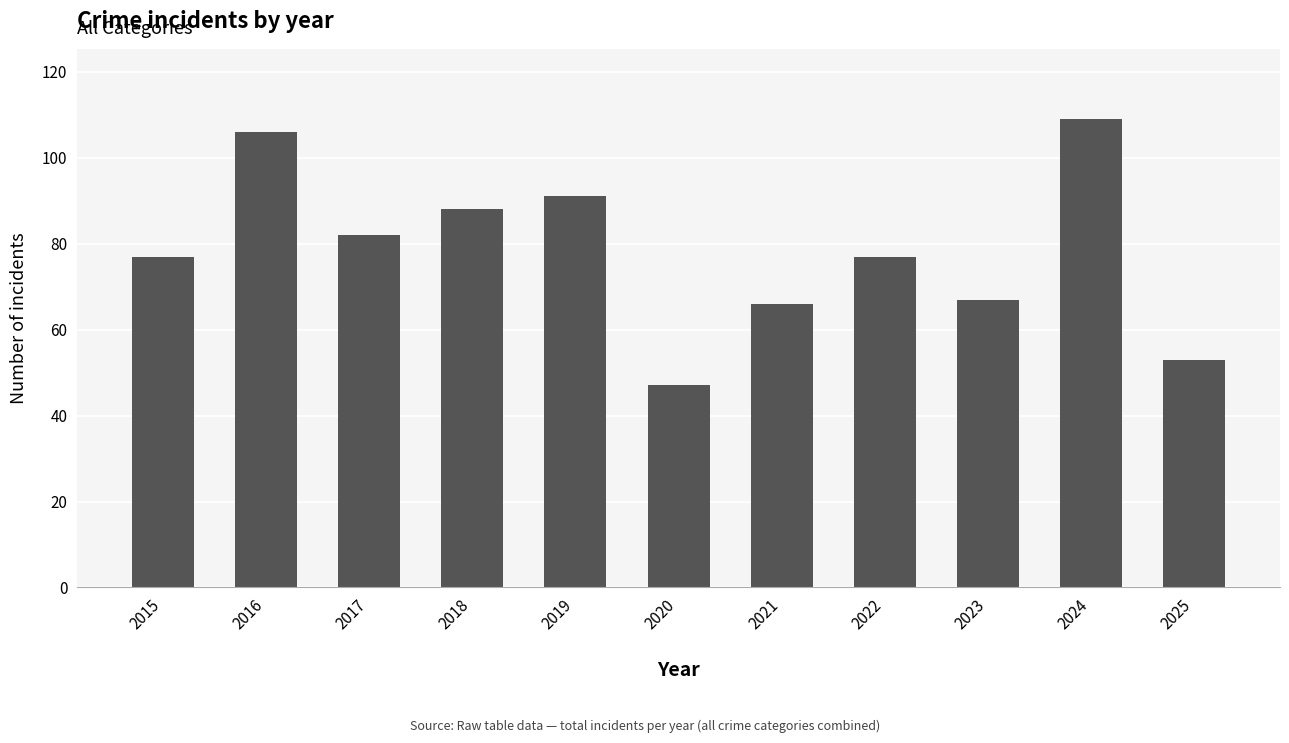

At which category does the chart reach its peak across all series?

2024